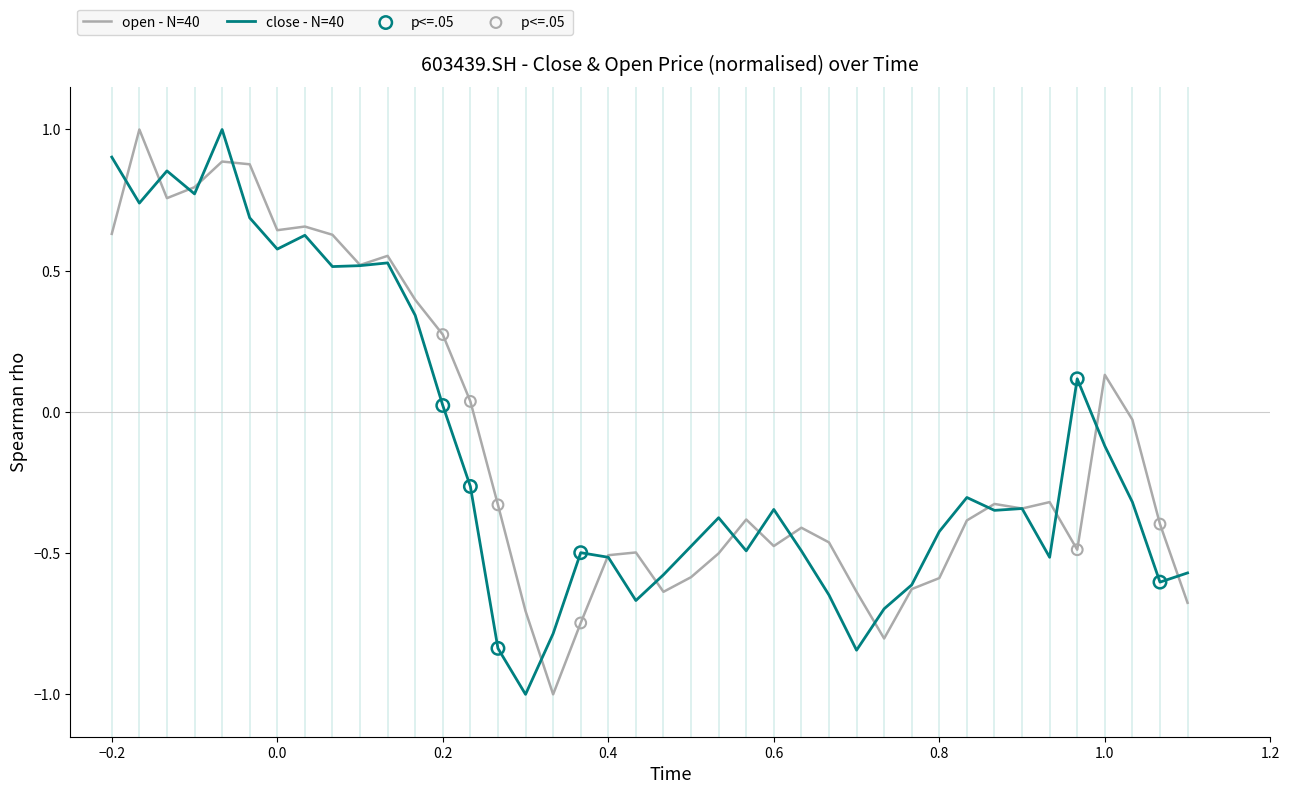

What is the smallest value displayed?

-1.0